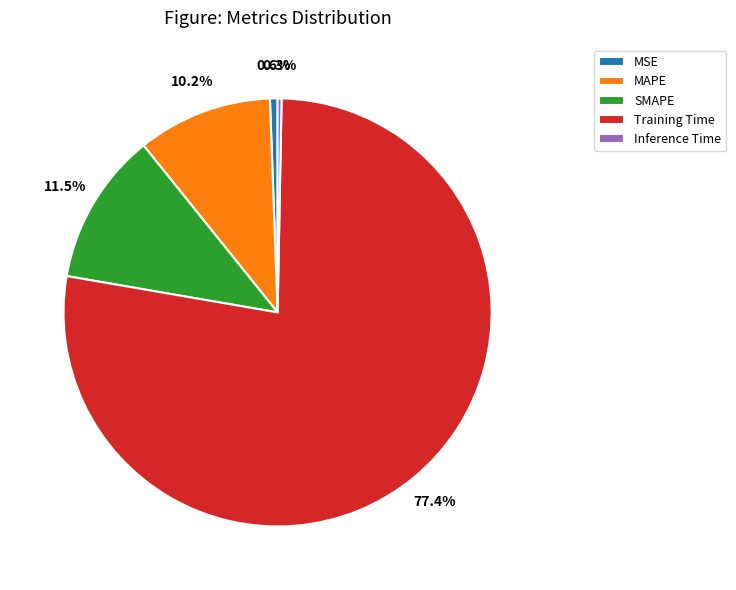

To the nearest percent, what is the difference between the largest and smallest slice percentages?

77%